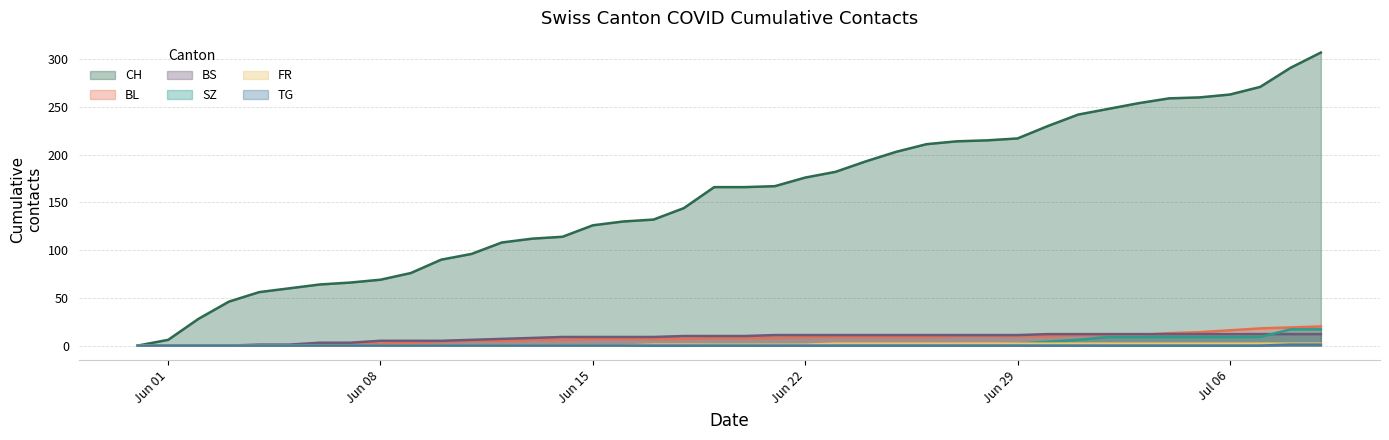

Which category has the highest value across all series?

2020-07-09